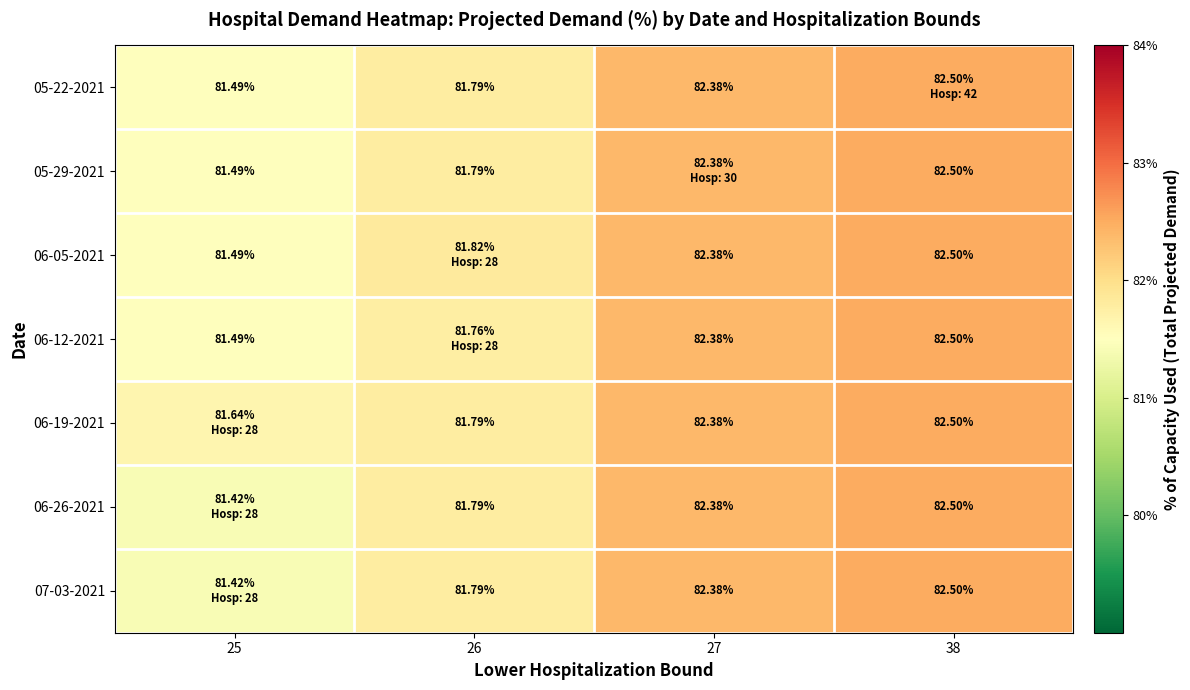

Reading left to right, what are all the values shown in this chart?

row_0: 25=81.5	26=81.8	27=82.4	38=82.5
row_1: 25=81.5	26=81.8	27=82.4	38=82.5
row_2: 25=81.5	26=81.8	27=82.4	38=82.5
row_3: 25=81.5	26=81.8	27=82.4	38=82.5
row_4: 25=81.6	26=81.8	27=82.4	38=82.5
row_5: 25=81.4	26=81.8	27=82.4	38=82.5
row_6: 25=81.4	26=81.8	27=82.4	38=82.5